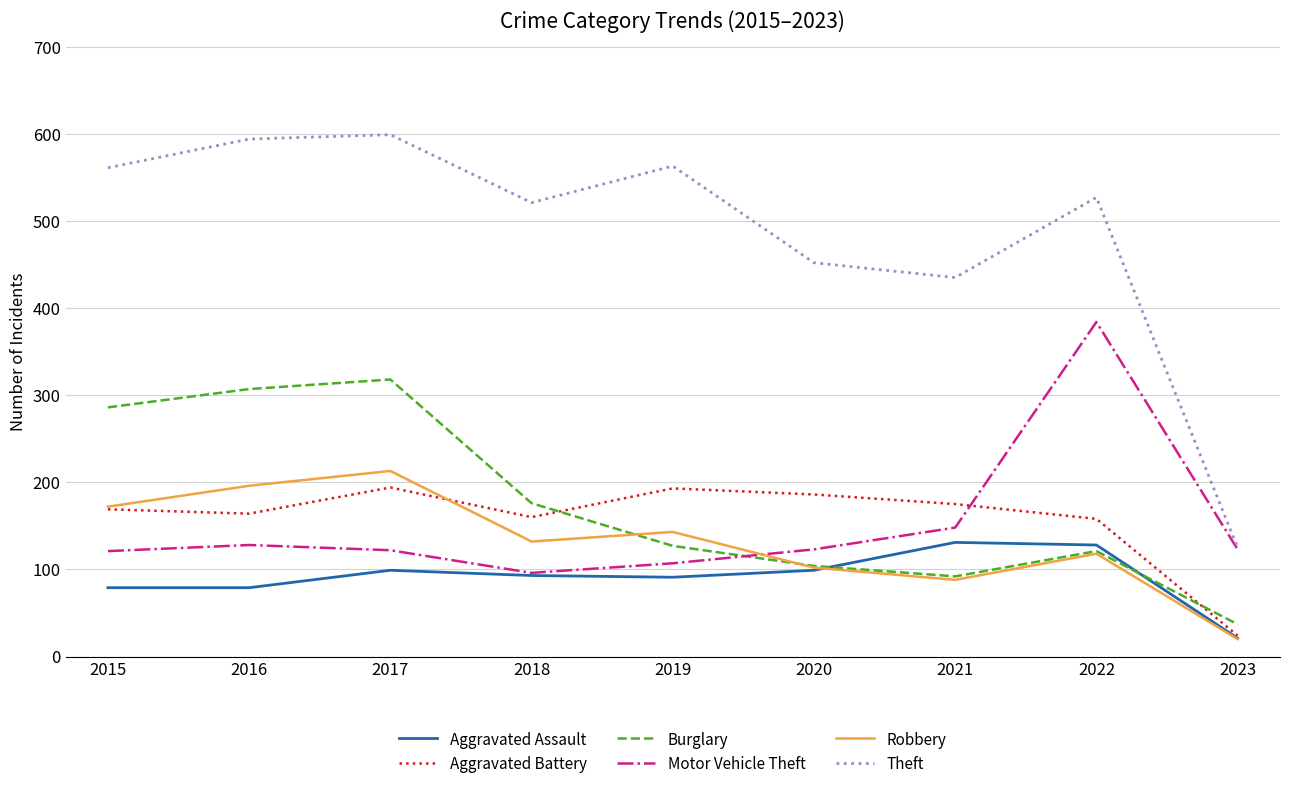

How many lines are shown in the chart?

6